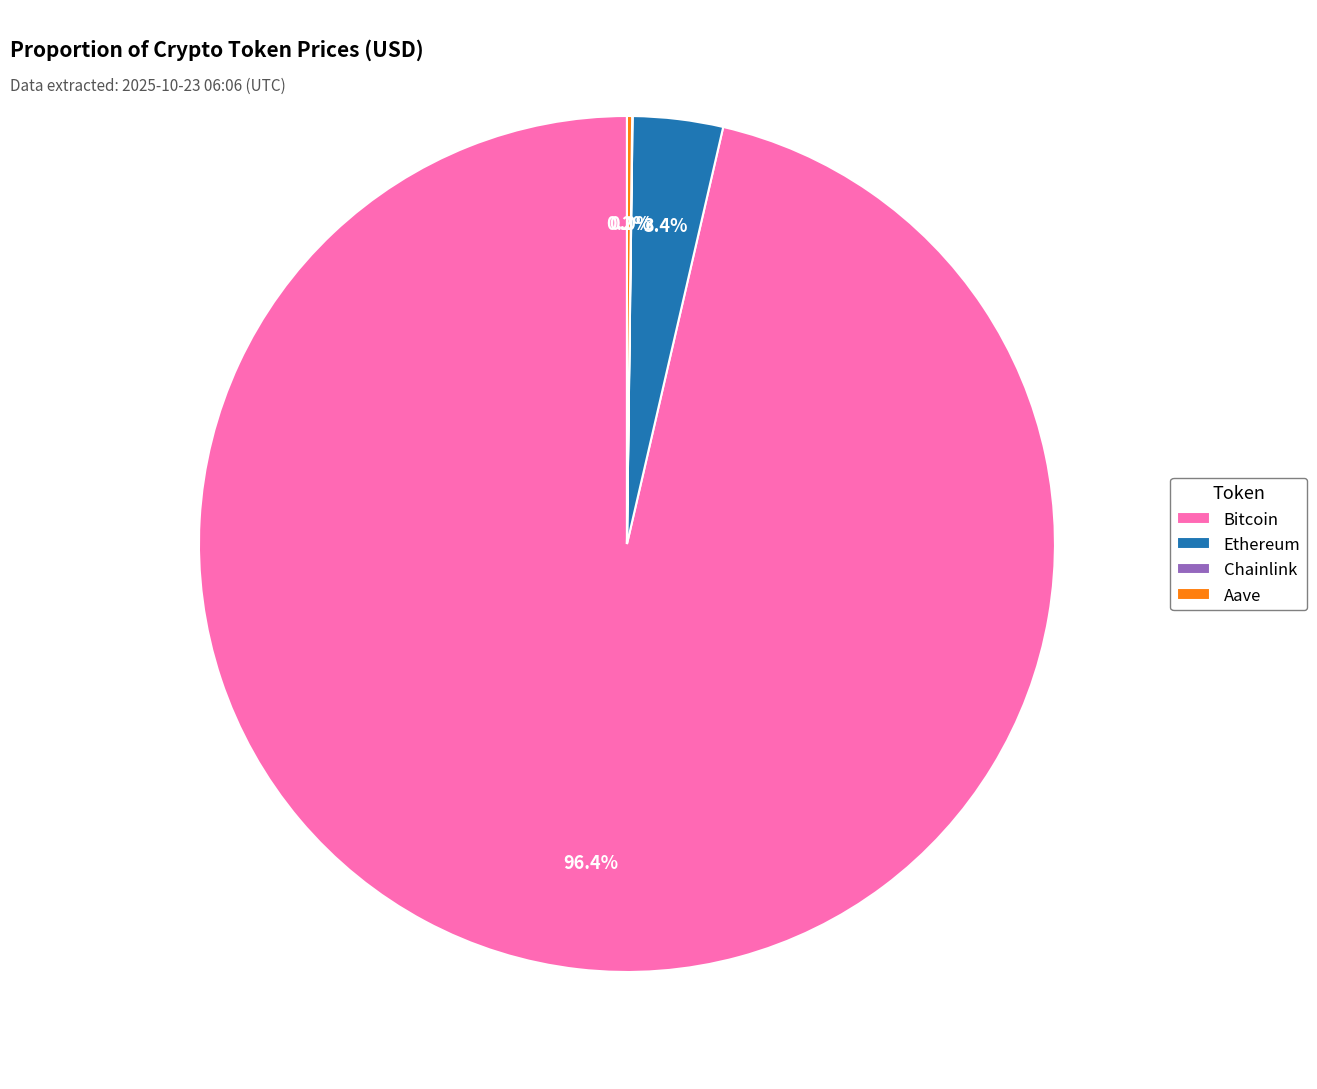

Is it true that Bitcoin is 96% of the pie?

True